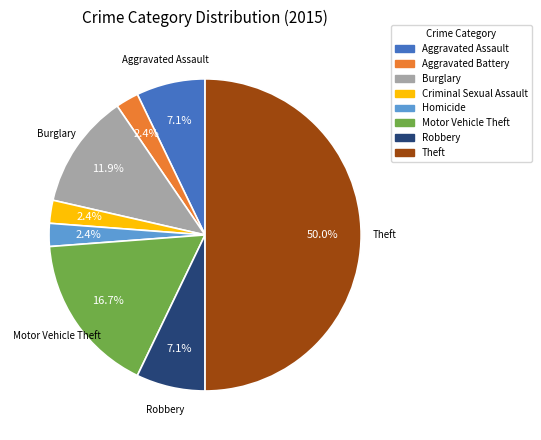

To the nearest percent, what is the average slice percentage?

12%